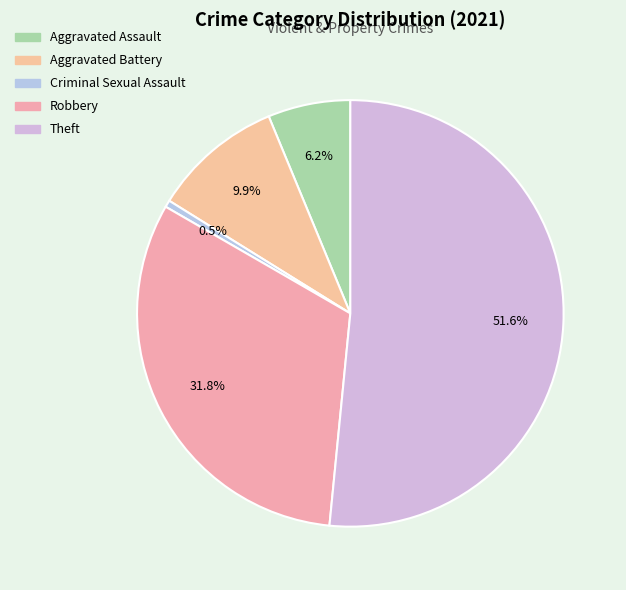

Rank the categories by value from lowest to highest.

Criminal Sexual Assault, Aggravated Assault, Aggravated Battery, Robbery, Theft